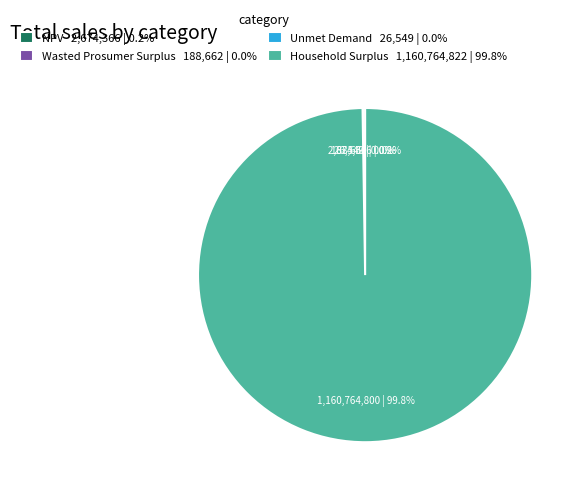

Is there any slice that represents more than half of the pie?

Yes